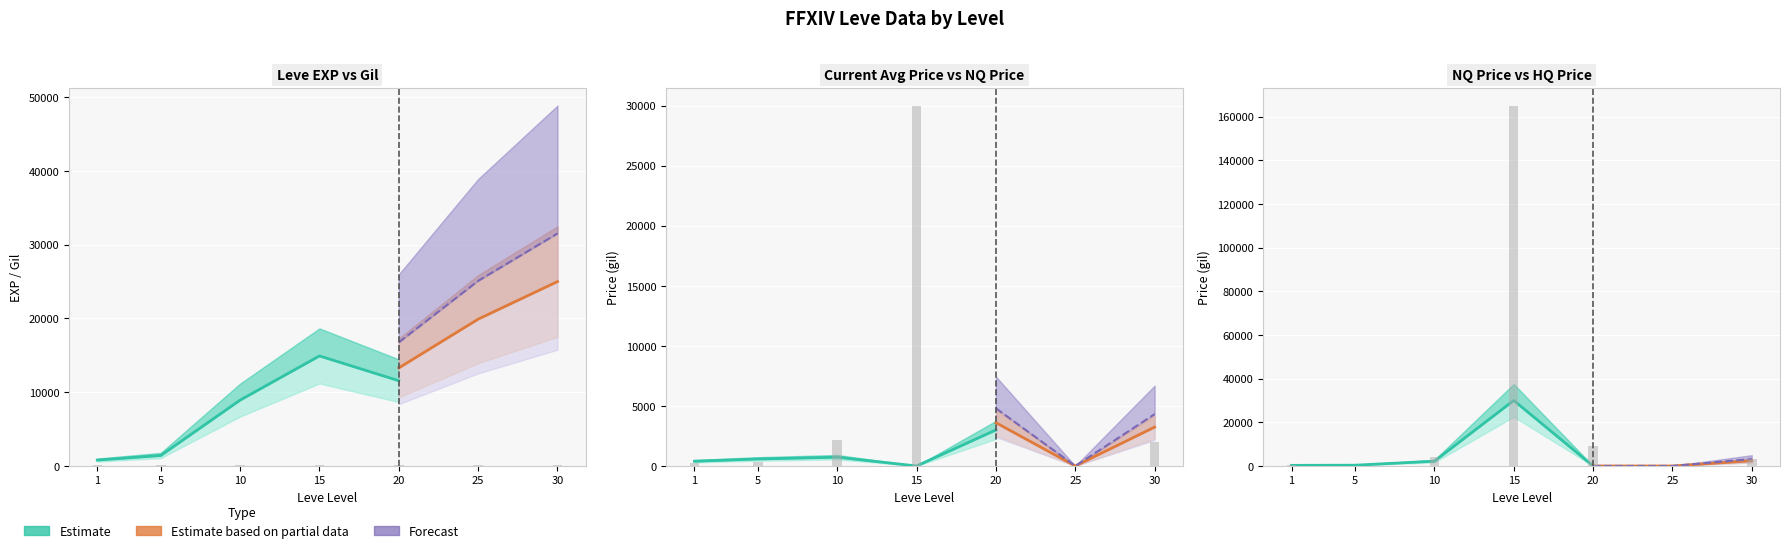

Are the bars grouped side by side (vs. stacked)?

Yes